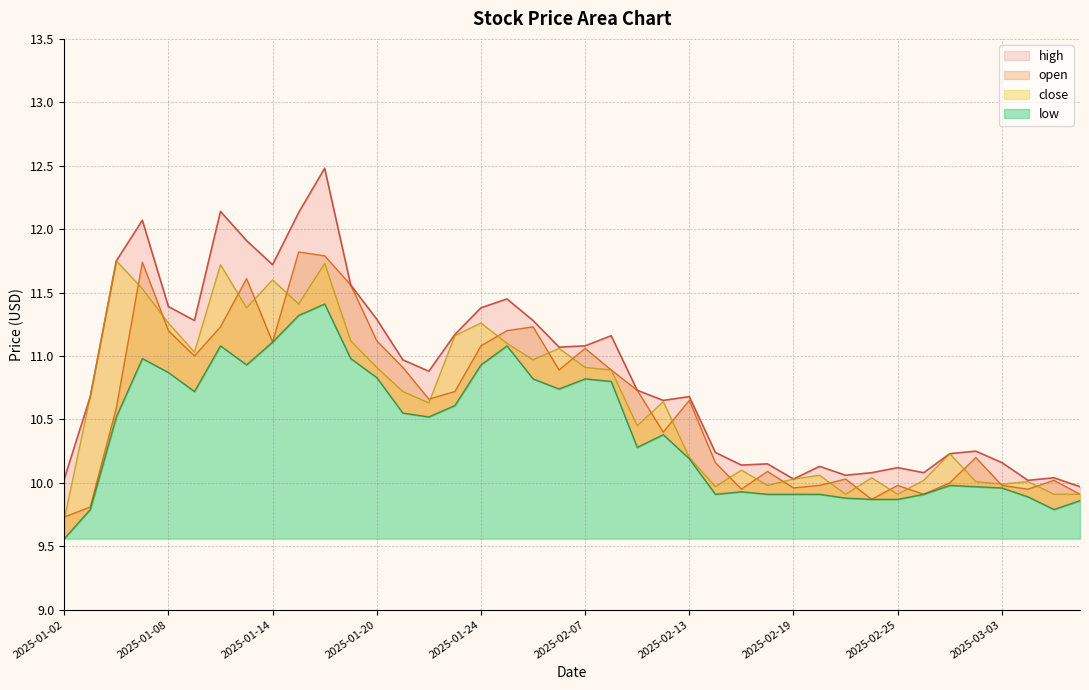

What is the label of the 30th point from the left?

2025-02-20